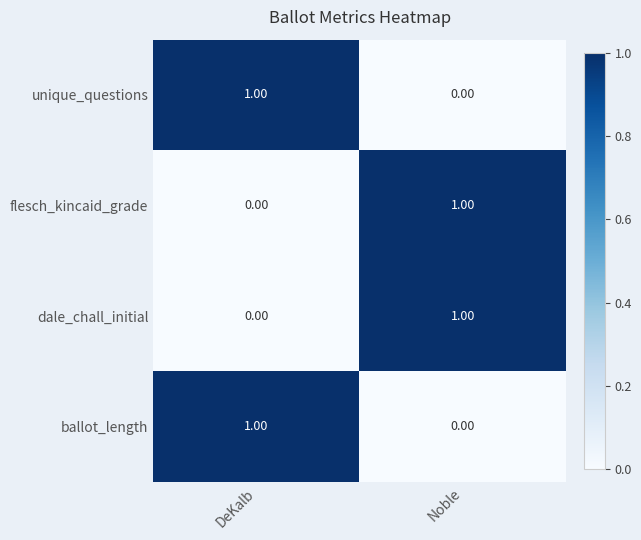

At which label is ballot_length closest to 0?

Noble